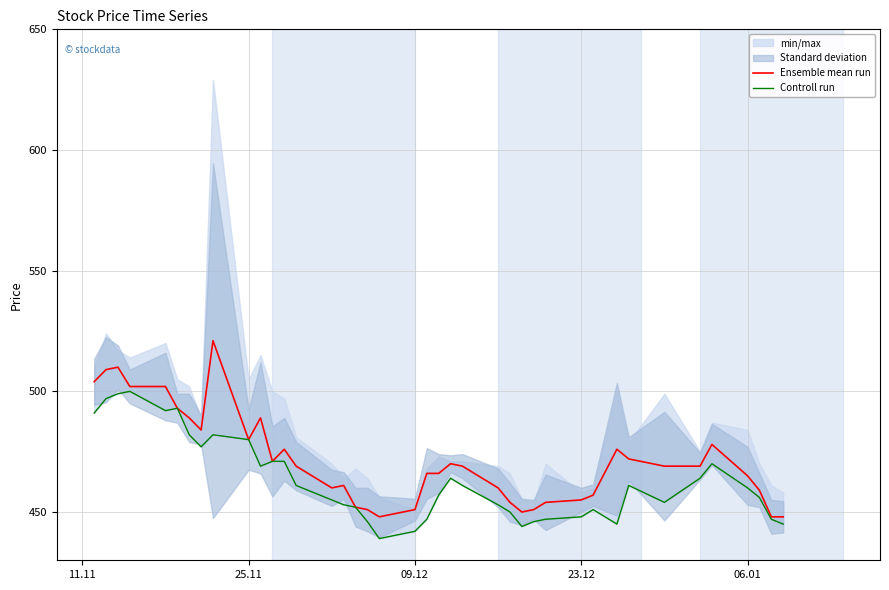

True or false: Ensemble mean run and Controll run cross at least once.

False